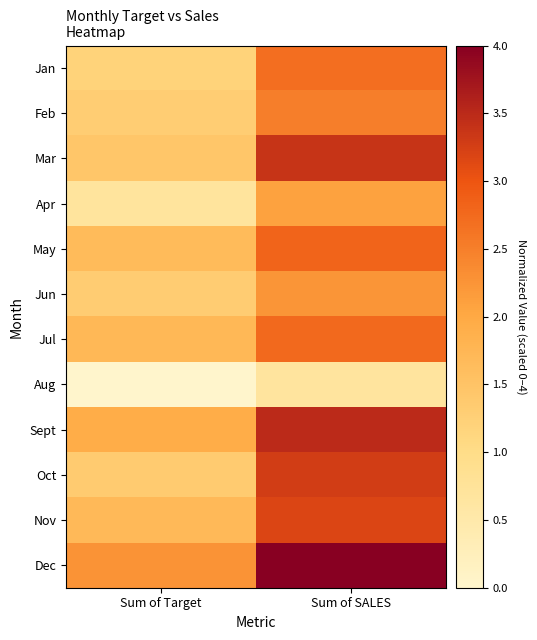

At how many categories does at least one series exceed 1?

2